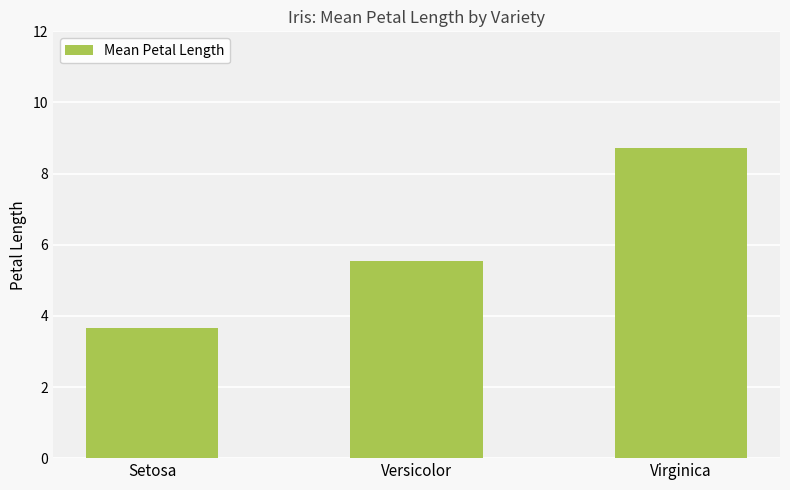

List the labels in order of value, smallest first.

Setosa, Versicolor, Virginica